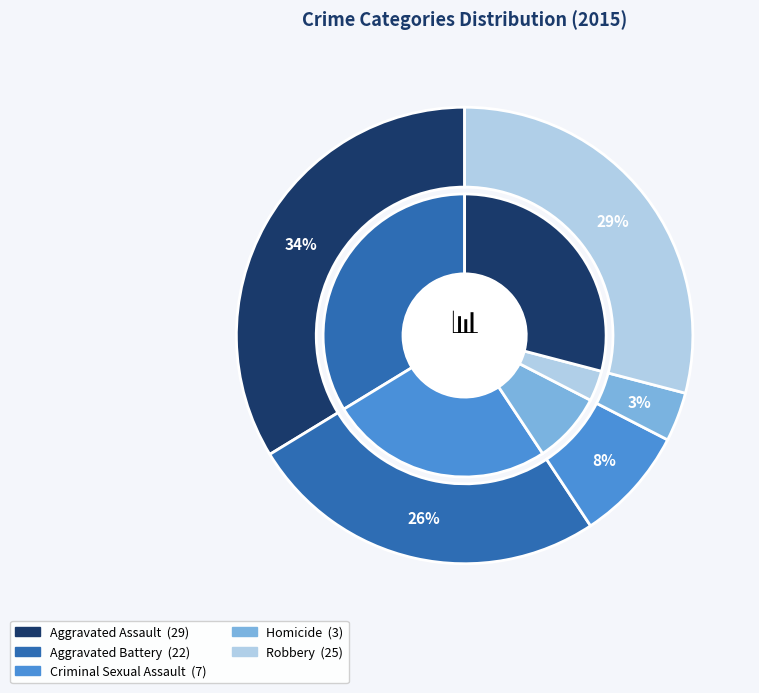

Is Aggravated Assault the majority of the pie?

No